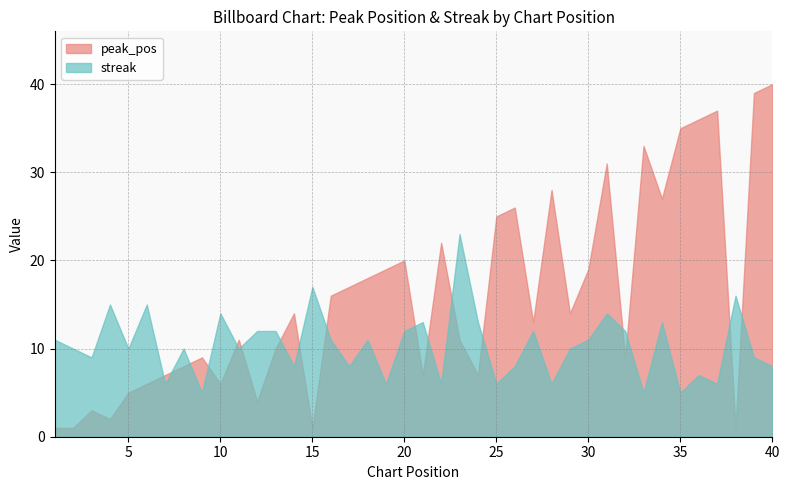

What is the value of the streak point at the 36th from the left?

7